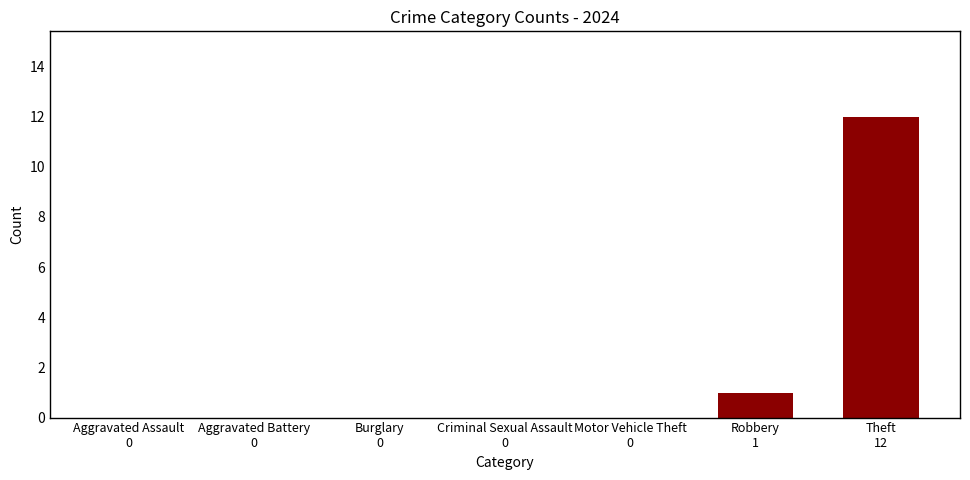

Are the bars horizontal?

No